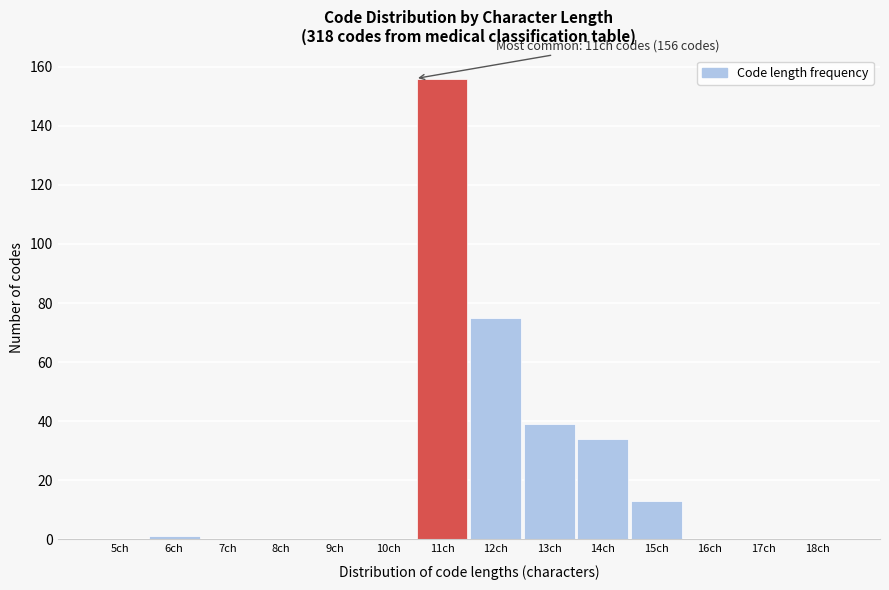

Reading left to right, list all the values displayed in this chart.

5ch=0	6ch=1	7ch=0	8ch=0	9ch=0	10ch=0	11ch=156	12ch=75	13ch=39	14ch=34	15ch=13	16ch=0	17ch=0	18ch=0